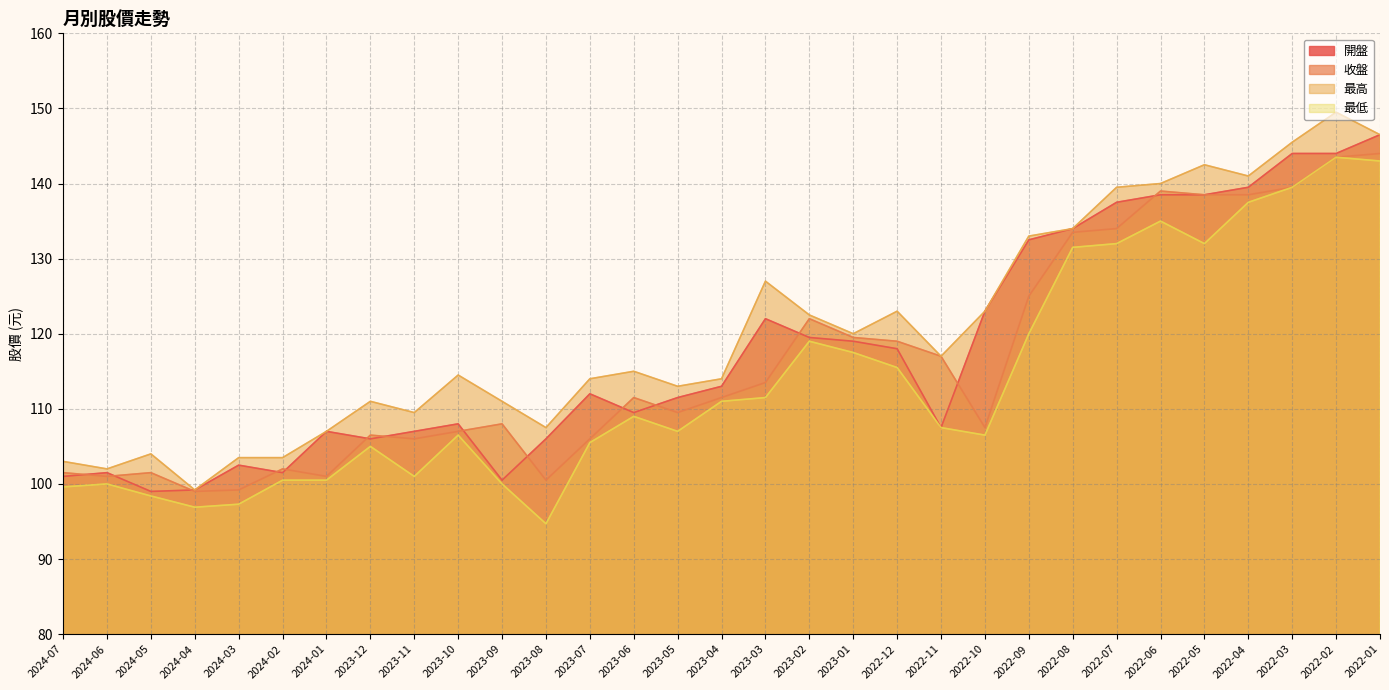

True or false: 最低 and 收盤 cross at least once.

False